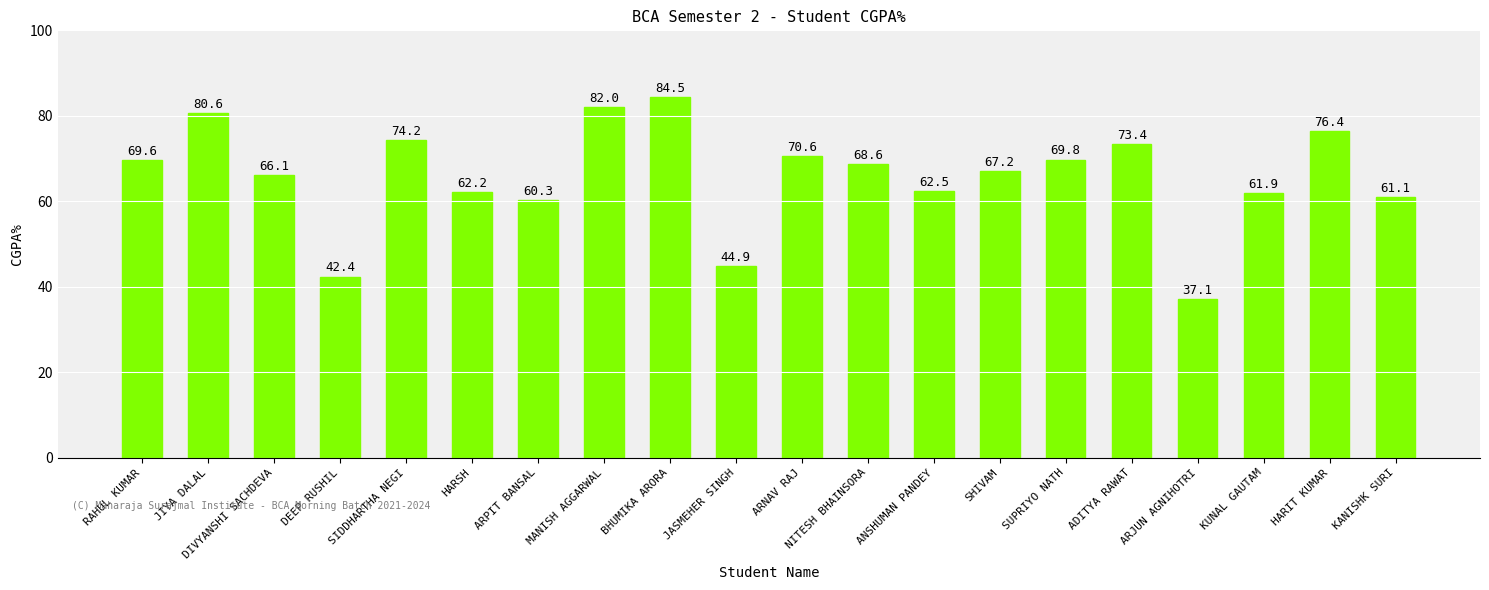

At which label is the value closest to 60?

ARPIT BANSAL